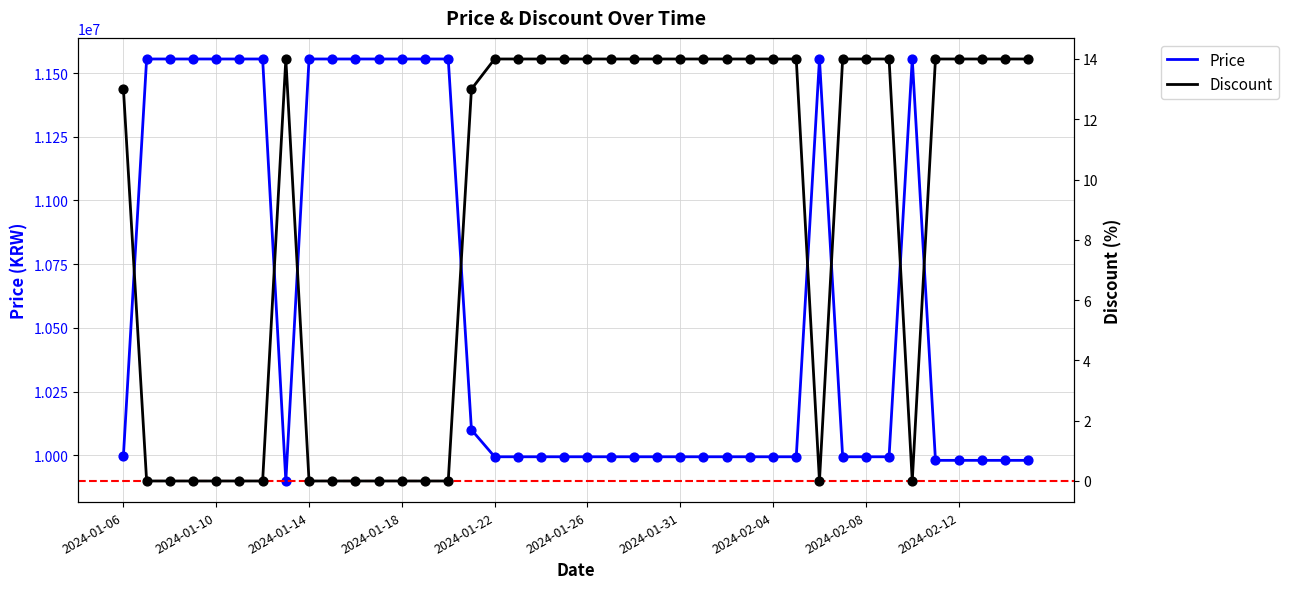

At how many categories does at least one series exceed 2725888?

40